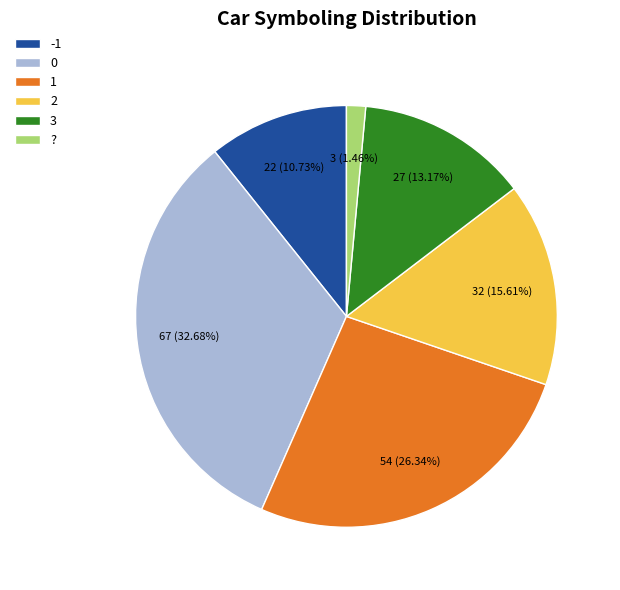

Does 0 account for over 50% of the chart?

No